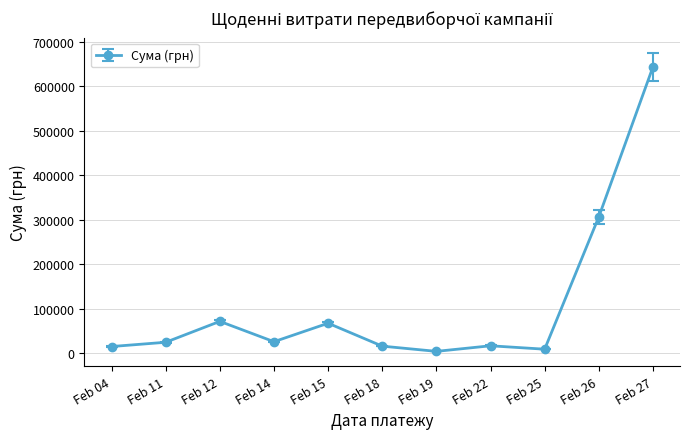

Does the chart have visible grid lines?

Yes